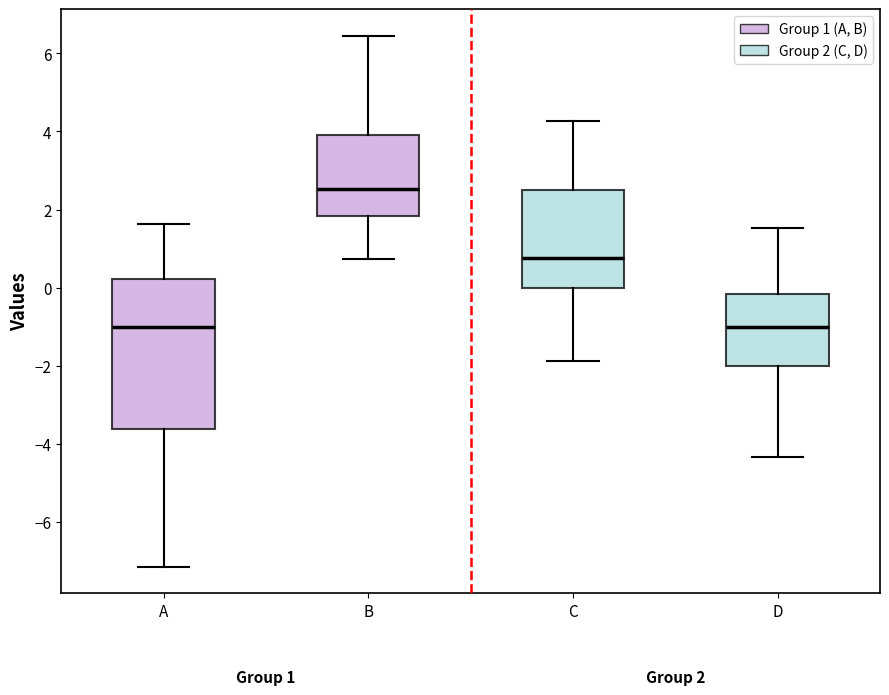

Comparing the boxes themselves (not the whiskers), which one is the tallest?

A